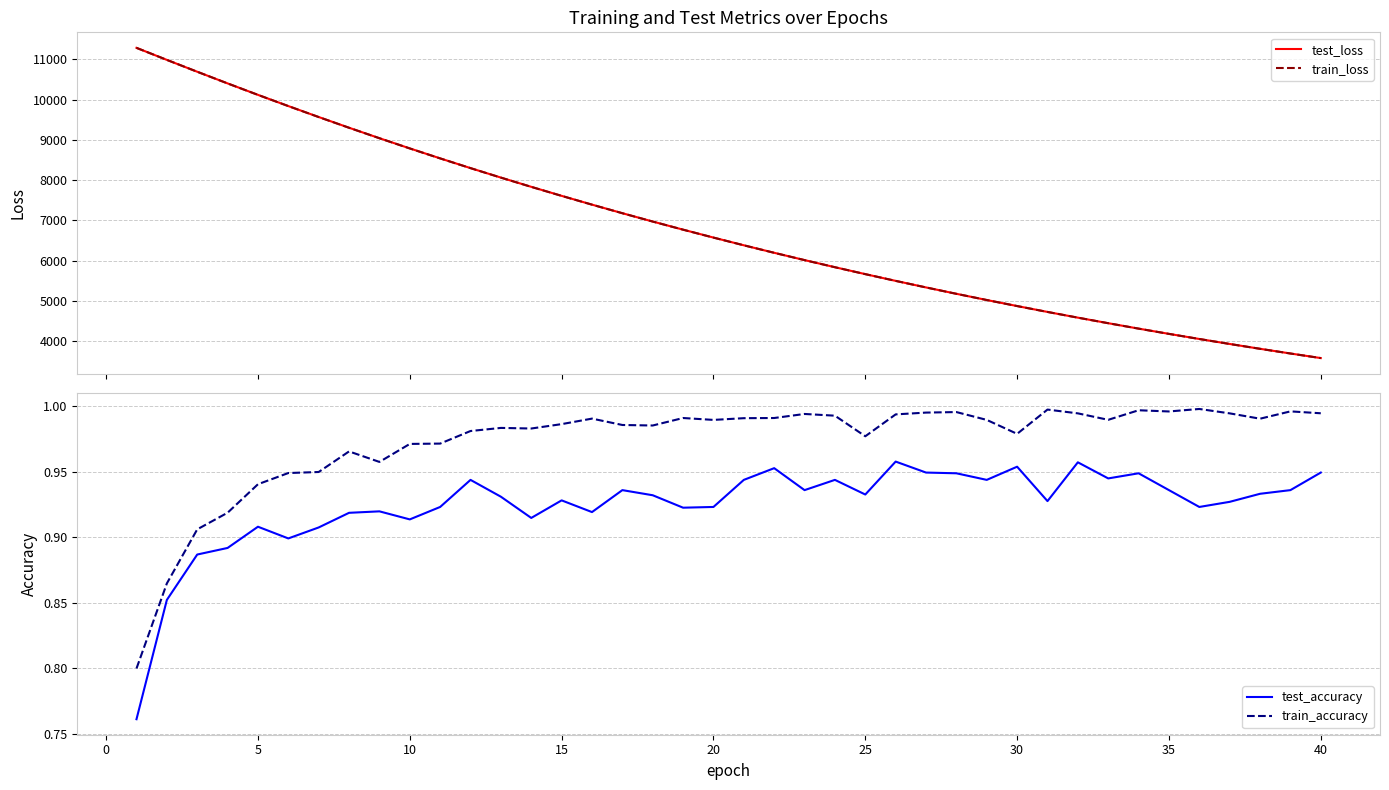

True or false: train_accuracy has more than 0 interior local peaks.

True